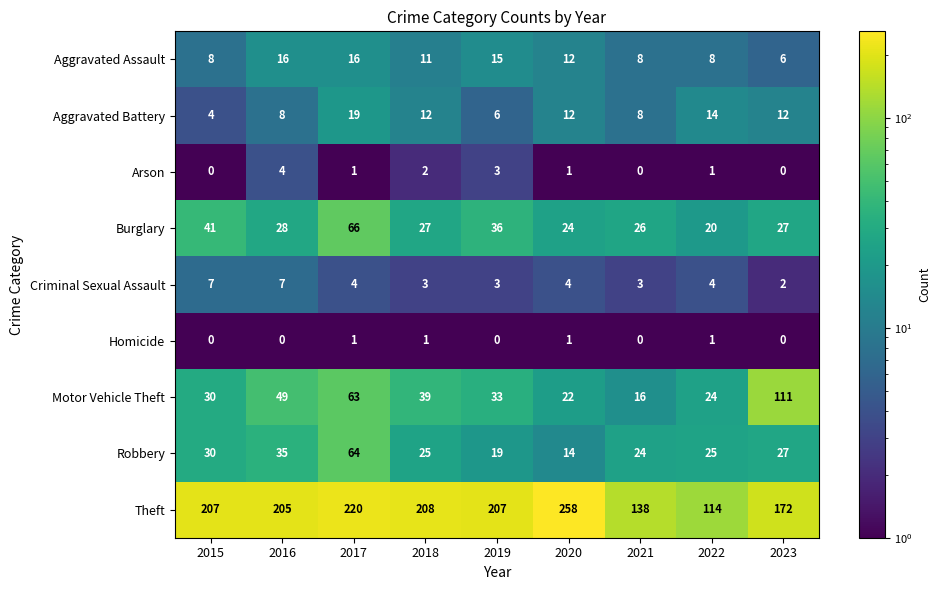

Which series changed the most between 2016 and 2020?

Theft